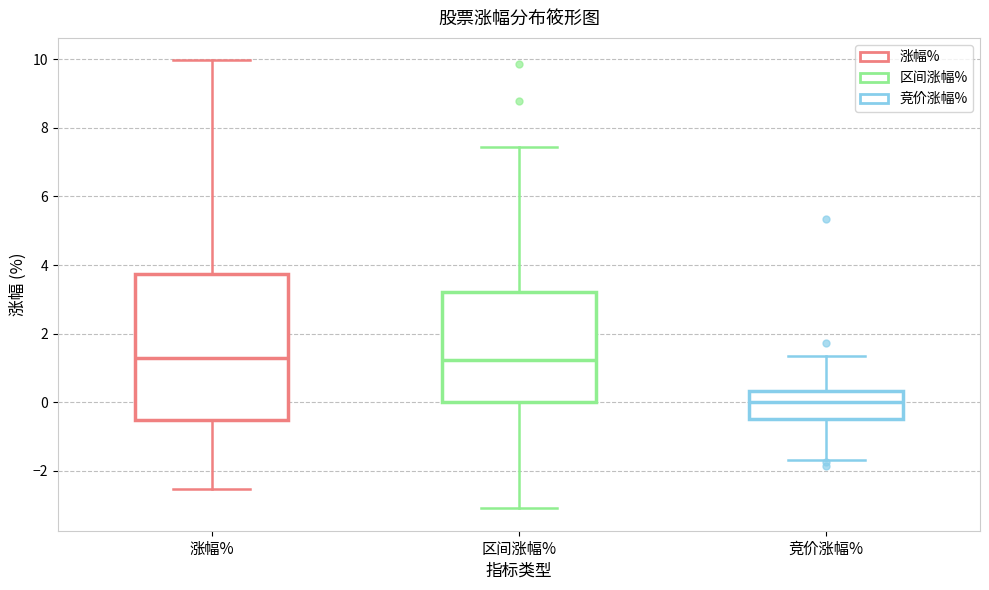

Reading left to right, read every box against the y-axis: the position of its median line, the range the box covers, and the ends of its whiskers. The values are not printed on the chart, so give them approximately, as read against the axis.

涨幅%: median 1.2, box -0.6 to 3.8, whiskers -2.6 to 10.0
区间涨幅%: median 1.2, box 0.0 to 3.2, whiskers -3.0 to 7.4
竞价涨幅%: median 0.0, box -0.4 to 0.4, whiskers -1.6 to 1.4